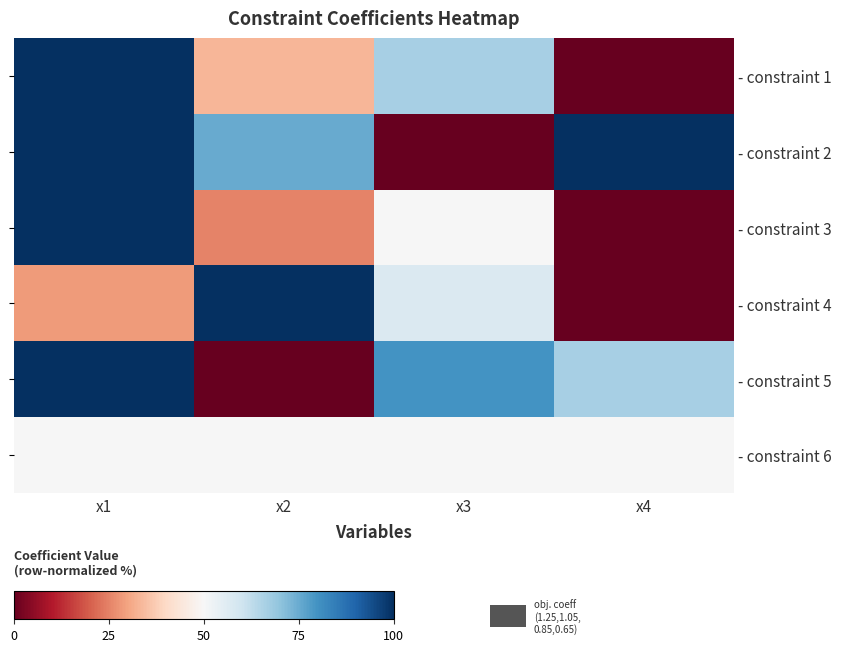

What is the maximum value shown in the chart?

100.0